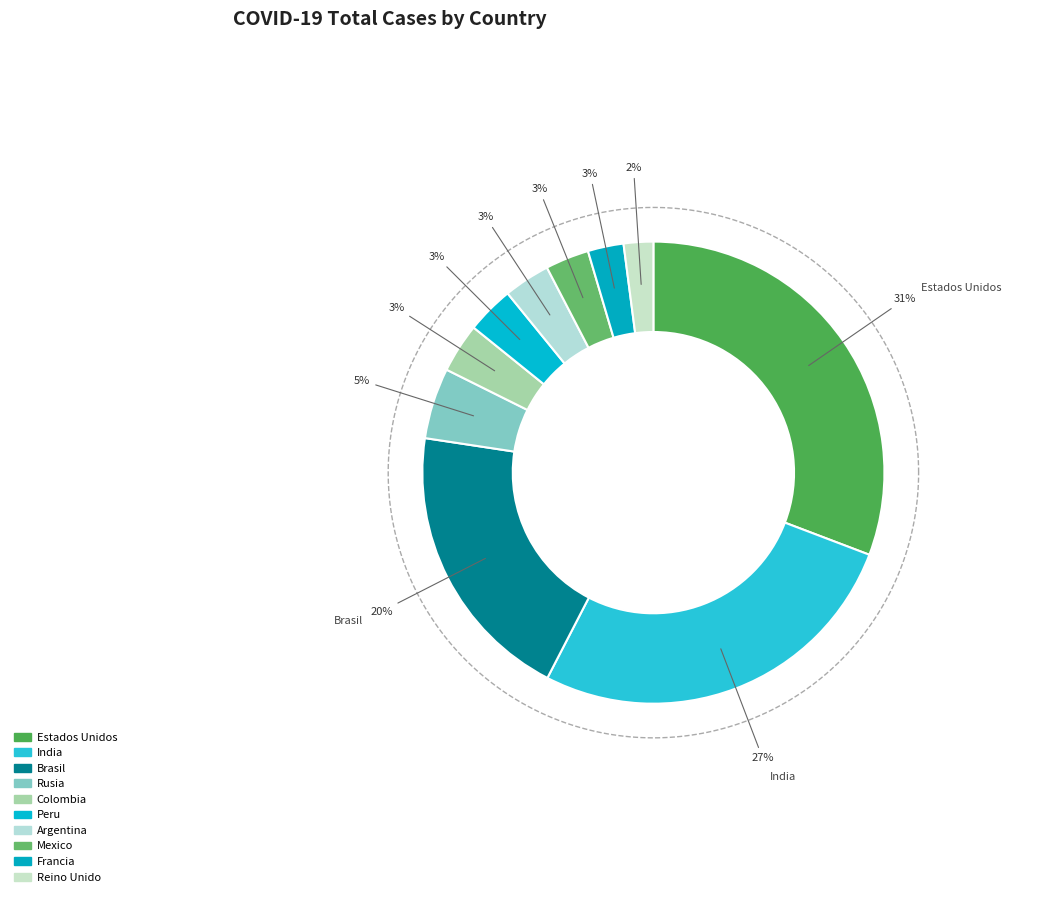

How many segments does this pie chart have?

10